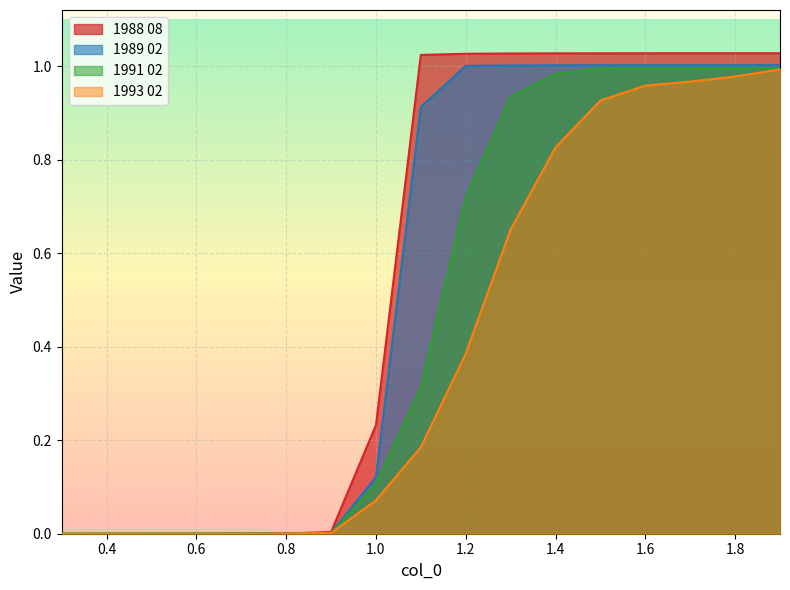

At how many categories does at least one series exceed 0?

16